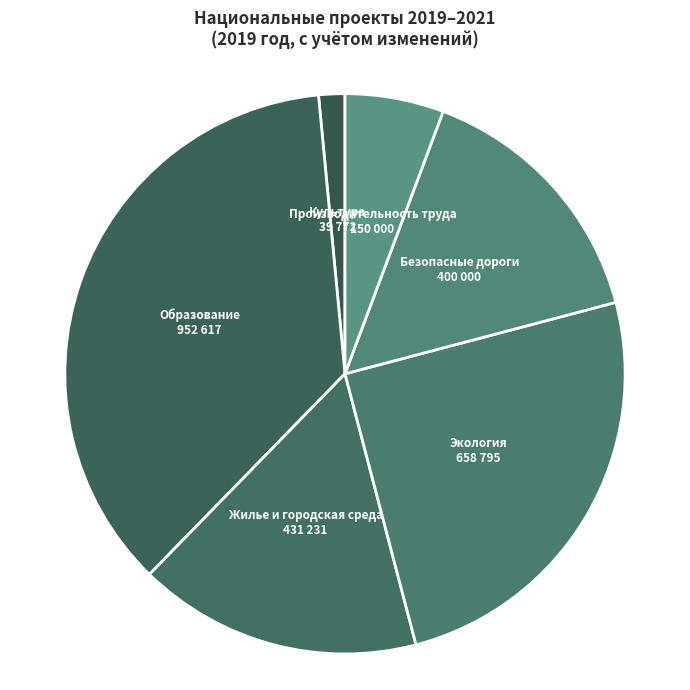

Is it true that Безопасные дороги is 15% of the pie?

True